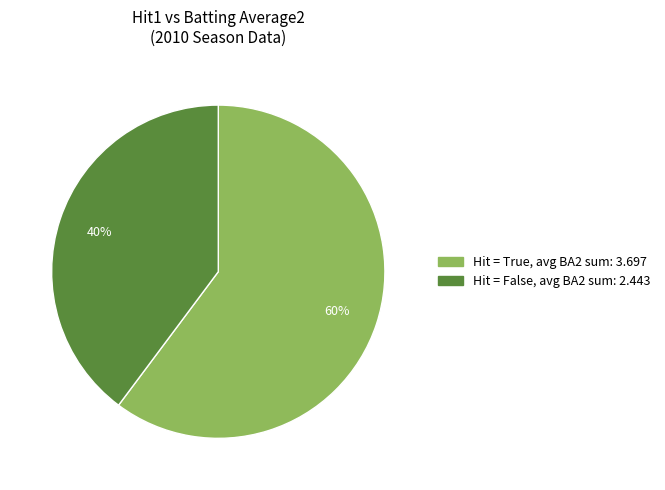

Does any single category account for the majority?

Yes